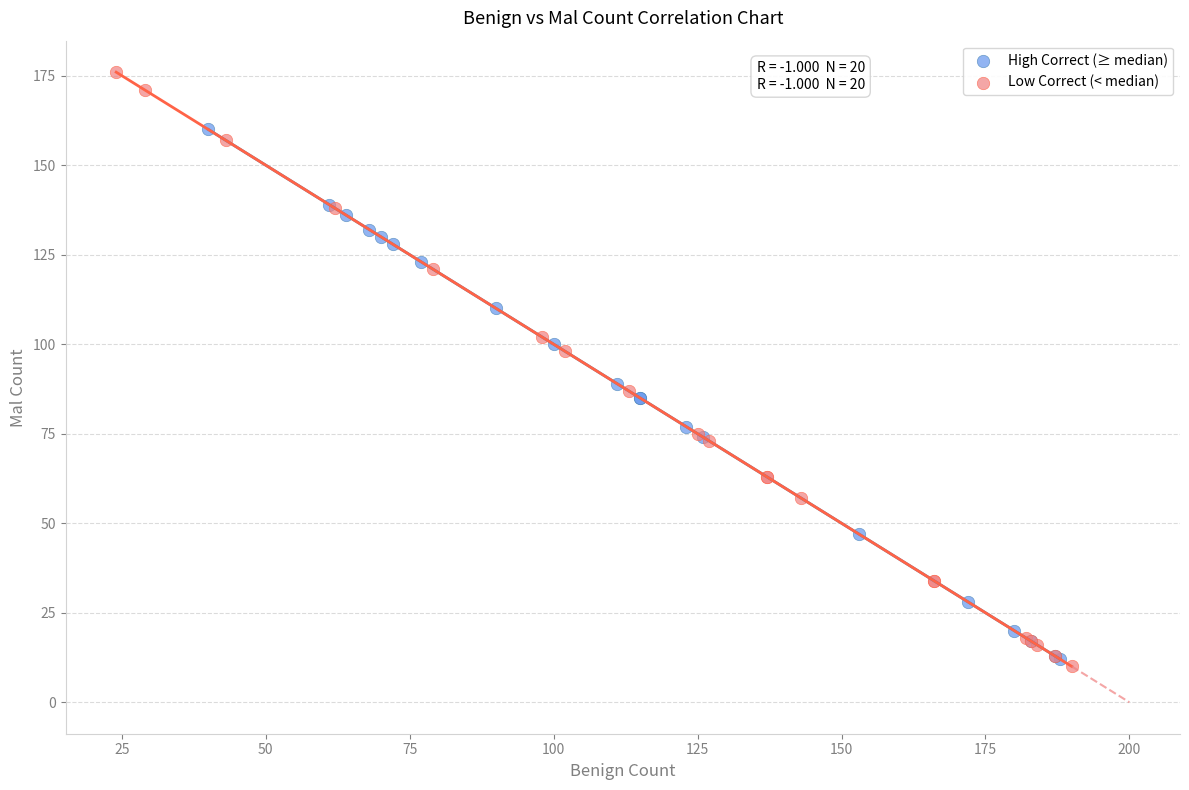

What are all the series names shown in the legend?

High Correct (≥ median), Low Correct (< median)